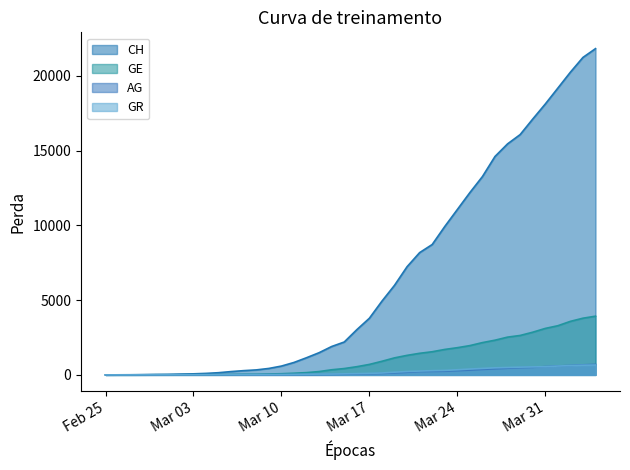

How many series are shown in this chart?

4